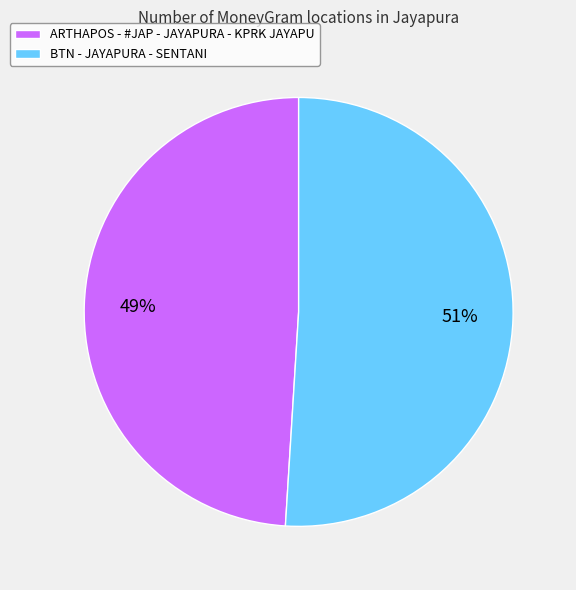

To the nearest percent, what percentage of the pie is ARTHAPOS - #JAP - JAYAPURA - KPRK JAYAPU?

49%